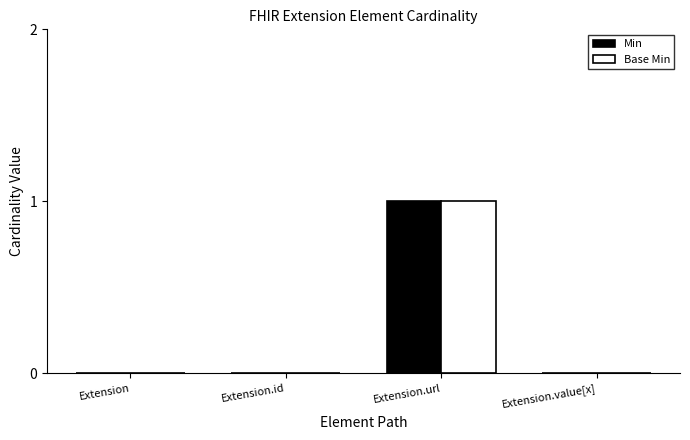

Is it true that Min equals 0 at Extension.id?

True